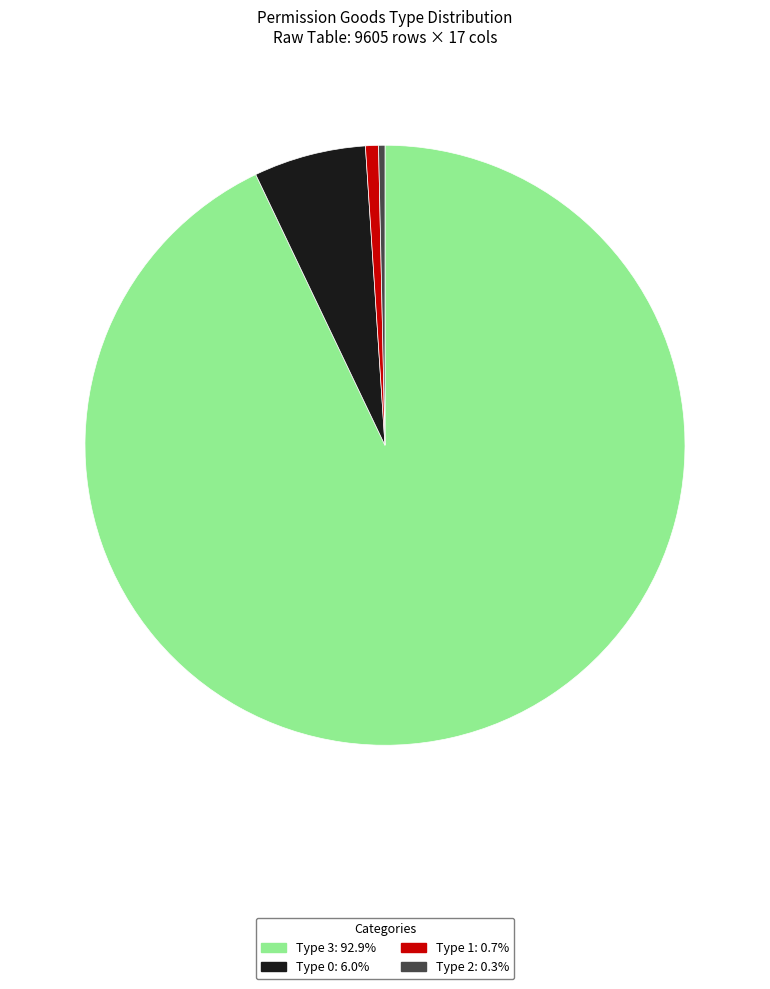

Does any single category account for the majority?

Yes